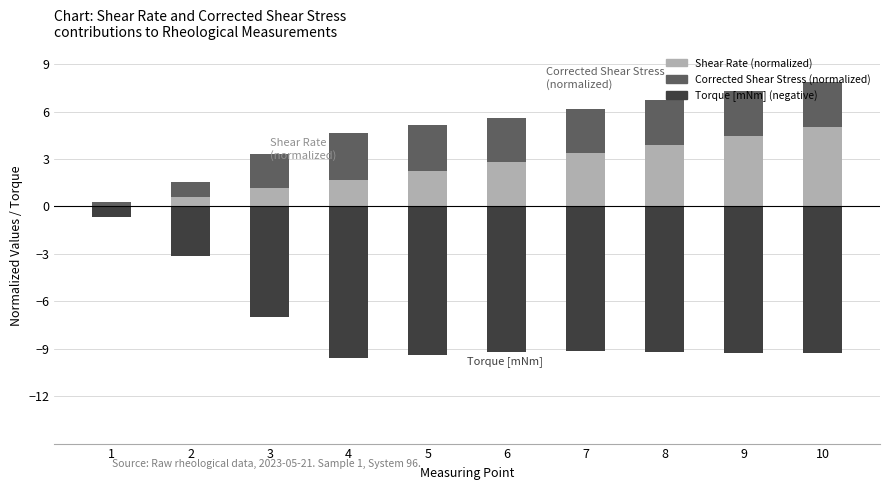

What is the greatest value displayed?

5.0